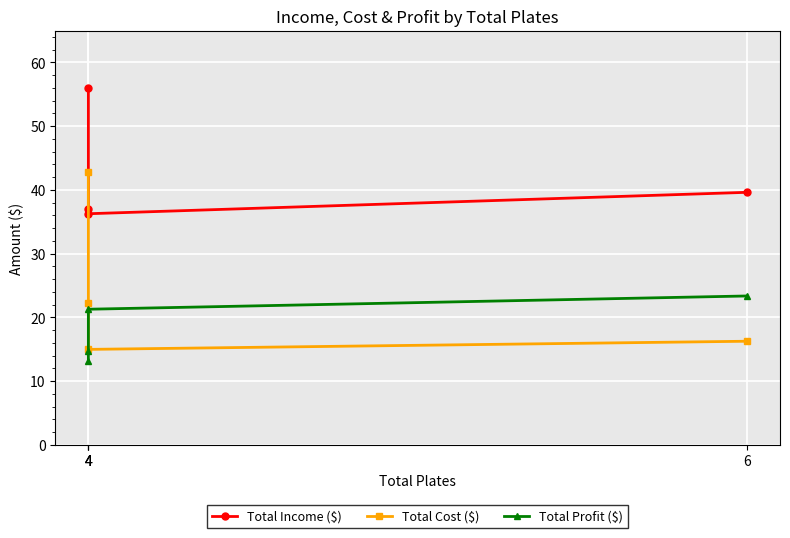

True or false: Total Income ($) and Total Profit ($) cross at least once.

False